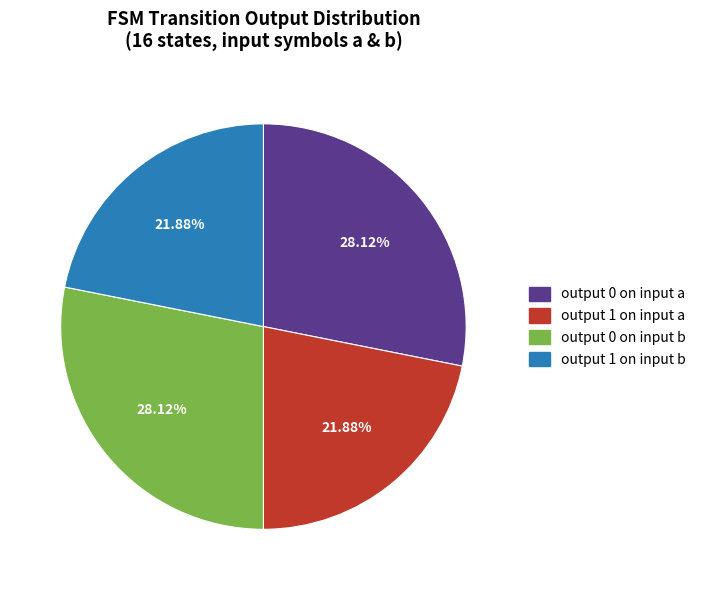

Is there a majority slice in this chart?

No